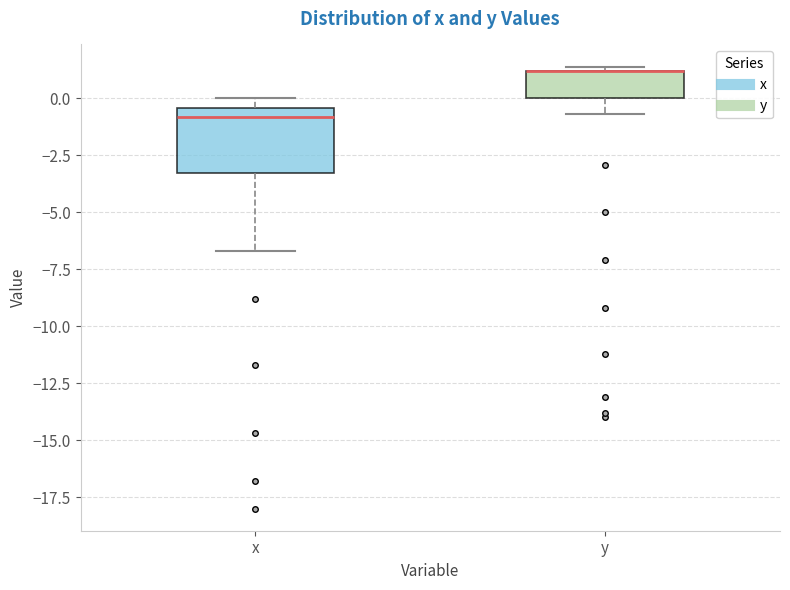

Which box is the tallest, from its lower edge to its upper edge?

x